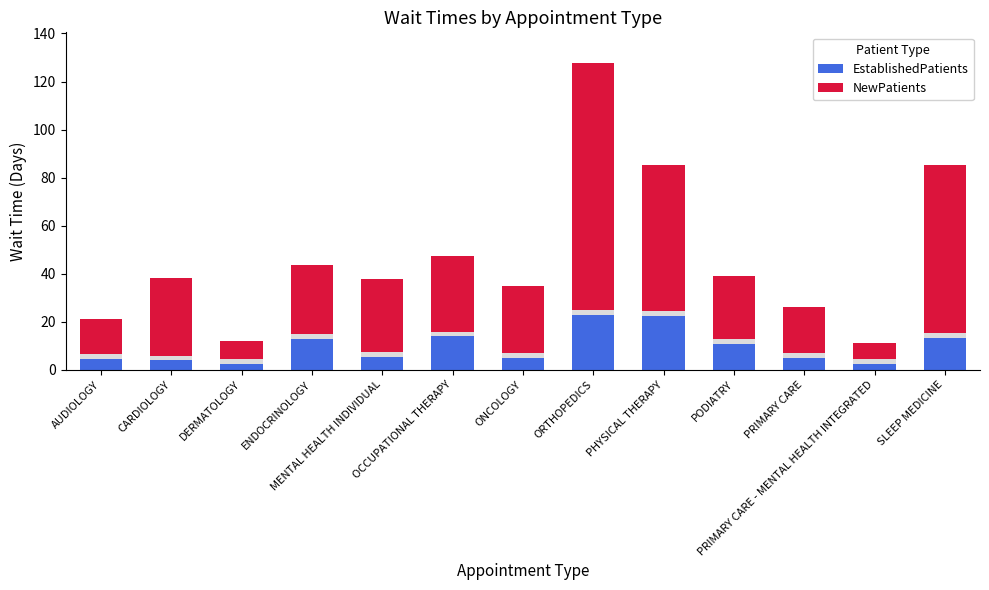

What is the difference between the second highest and second lowest values in the EstablishedPatients series?

19.9